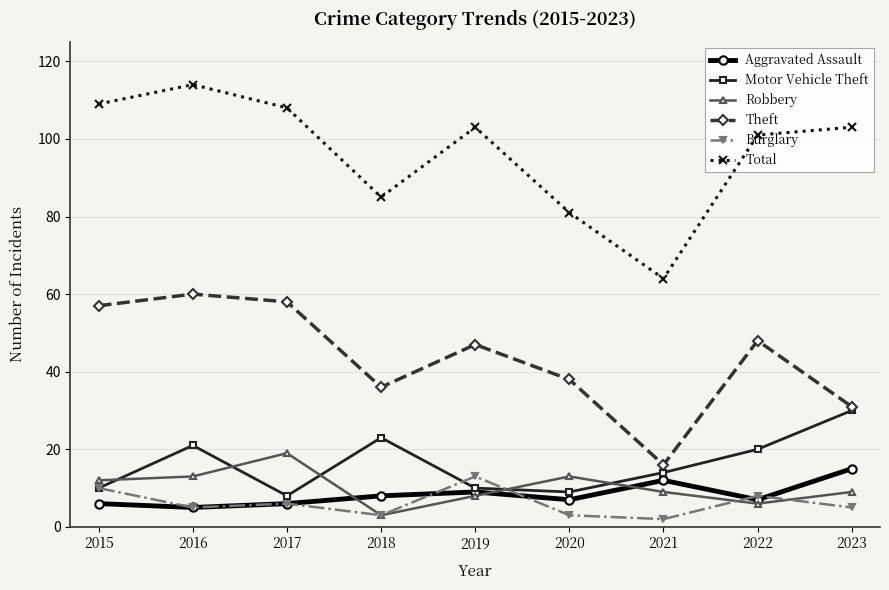

The Robbery series shows 13 at 2019. True or false?

False